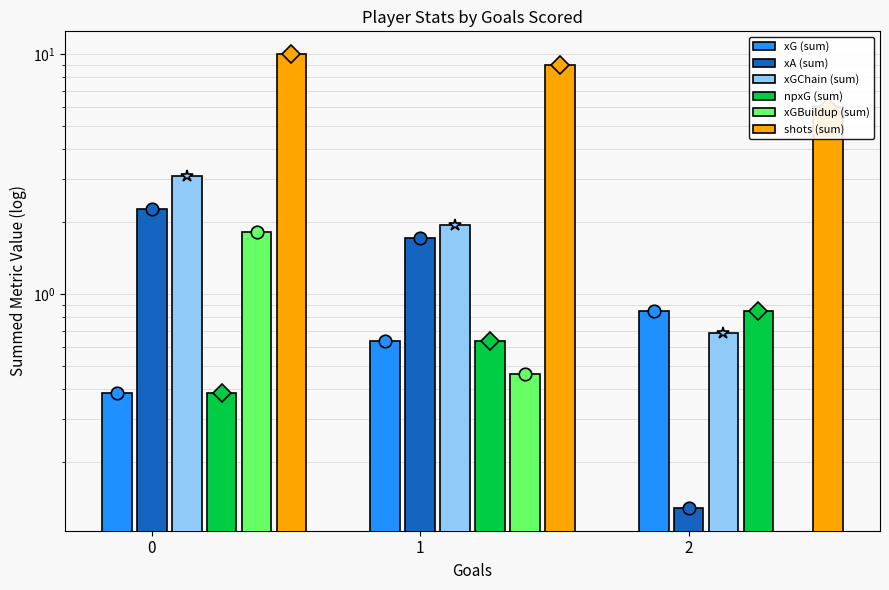

What is the total value across all series at 1?

14.4